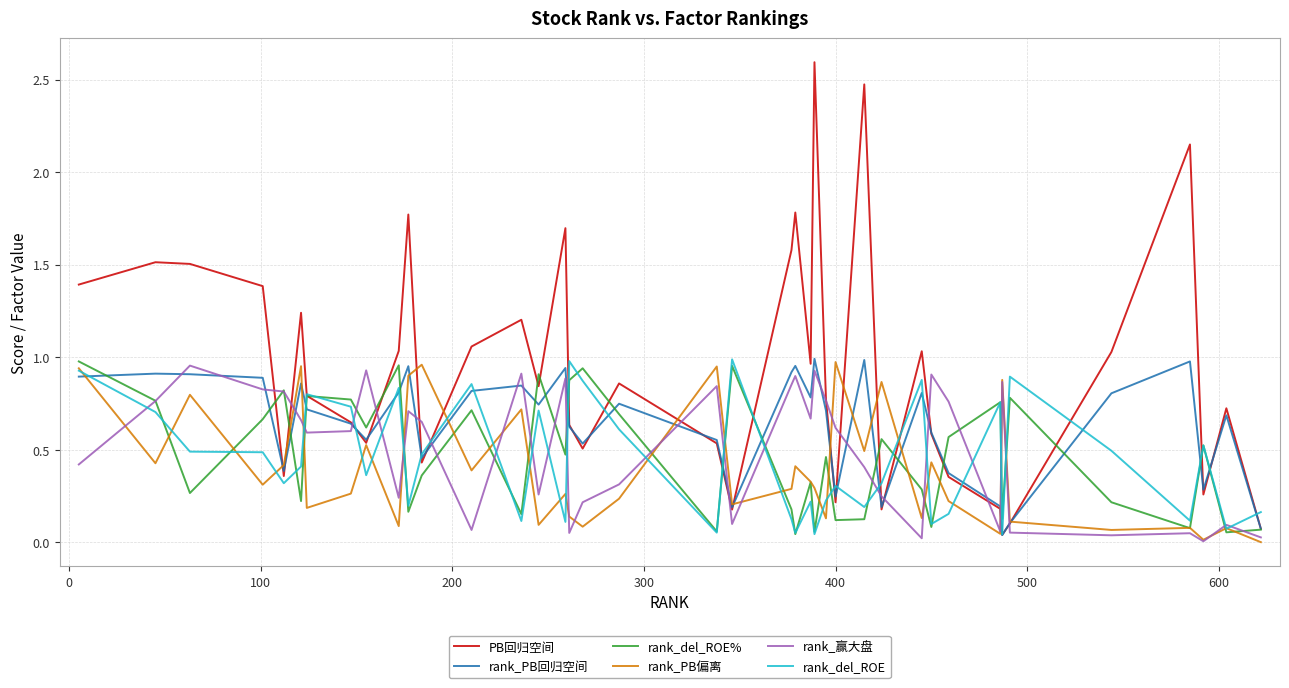

Which series has the largest range (max minus min)?

PB回归空间